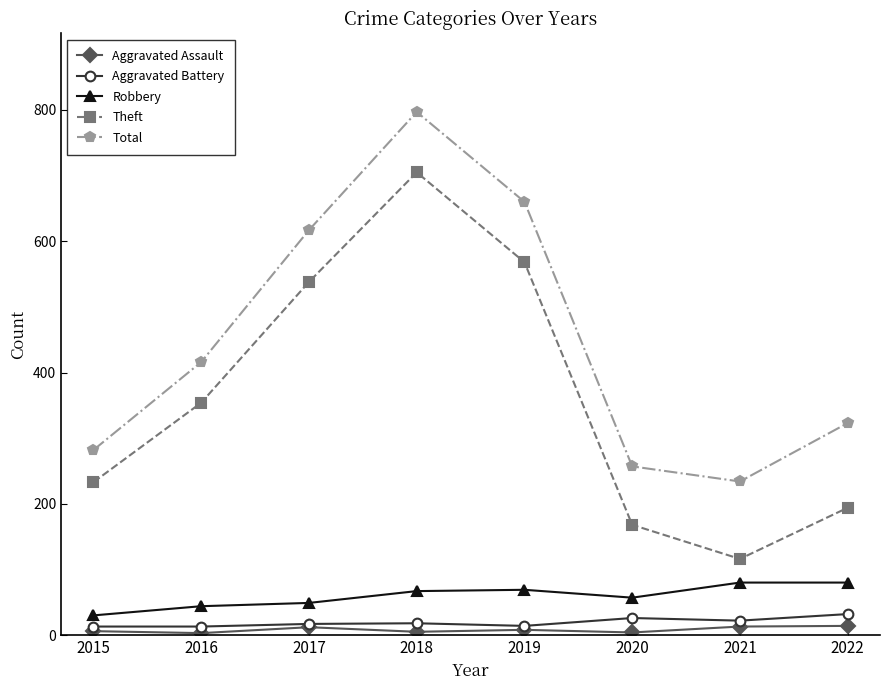

Is the value of Aggravated Battery at 2019 greater than the value of Robbery at 2016?

No